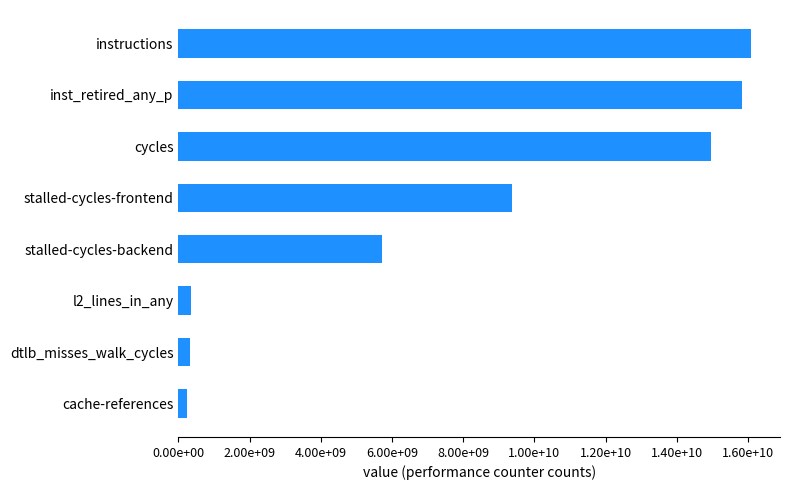

Does the chart contain any negative values?

No